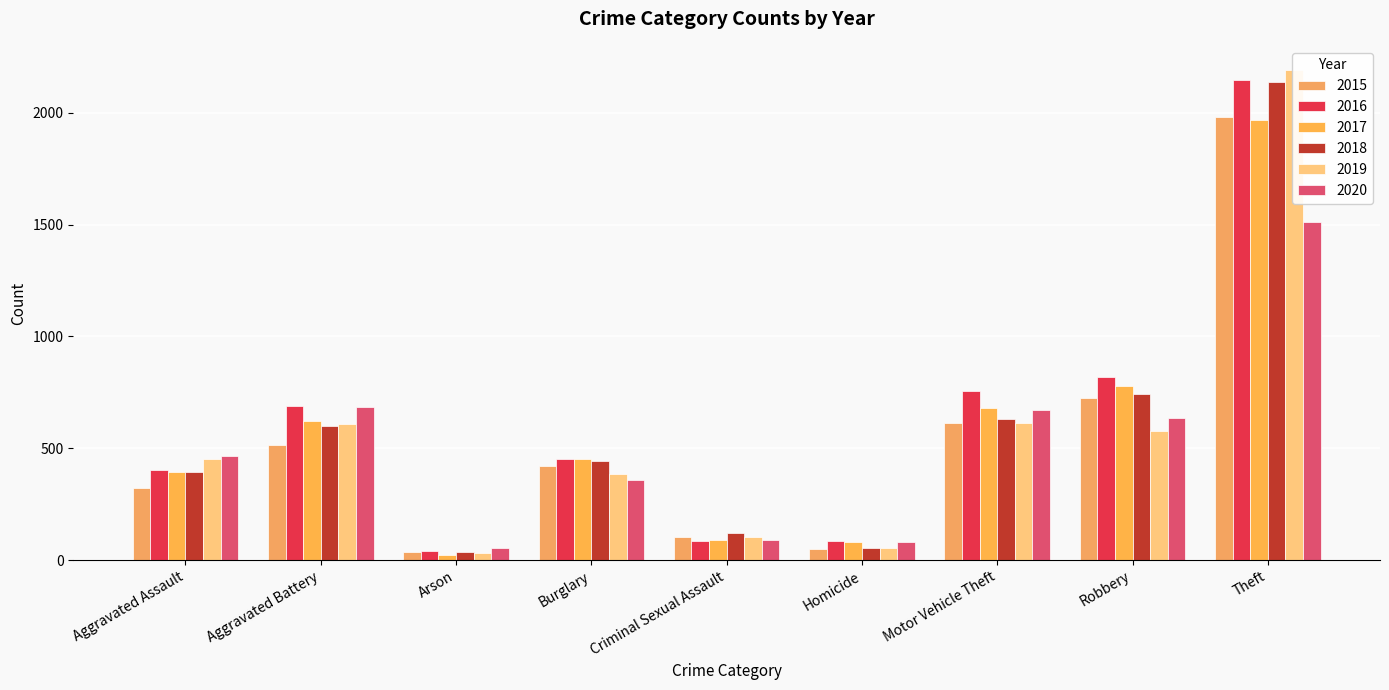

Which series has the largest range (max minus min)?

2019